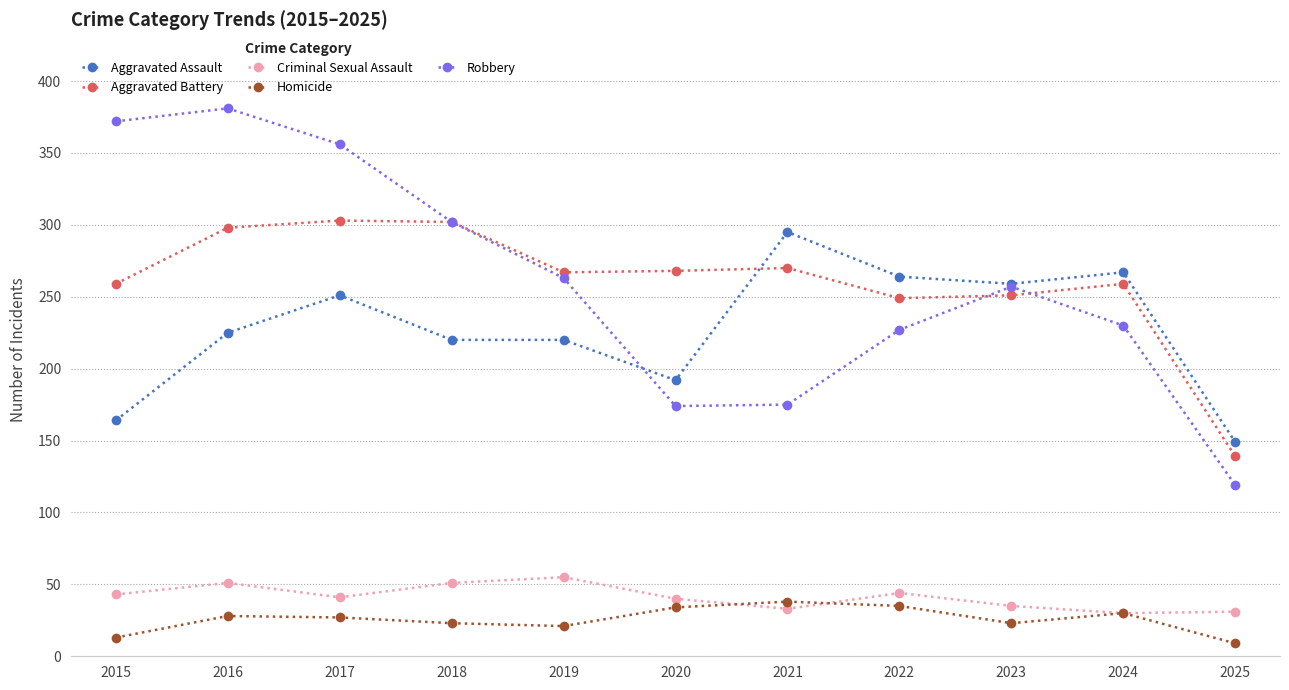

True or false: Aggravated Battery and Homicide intersect in this chart.

False